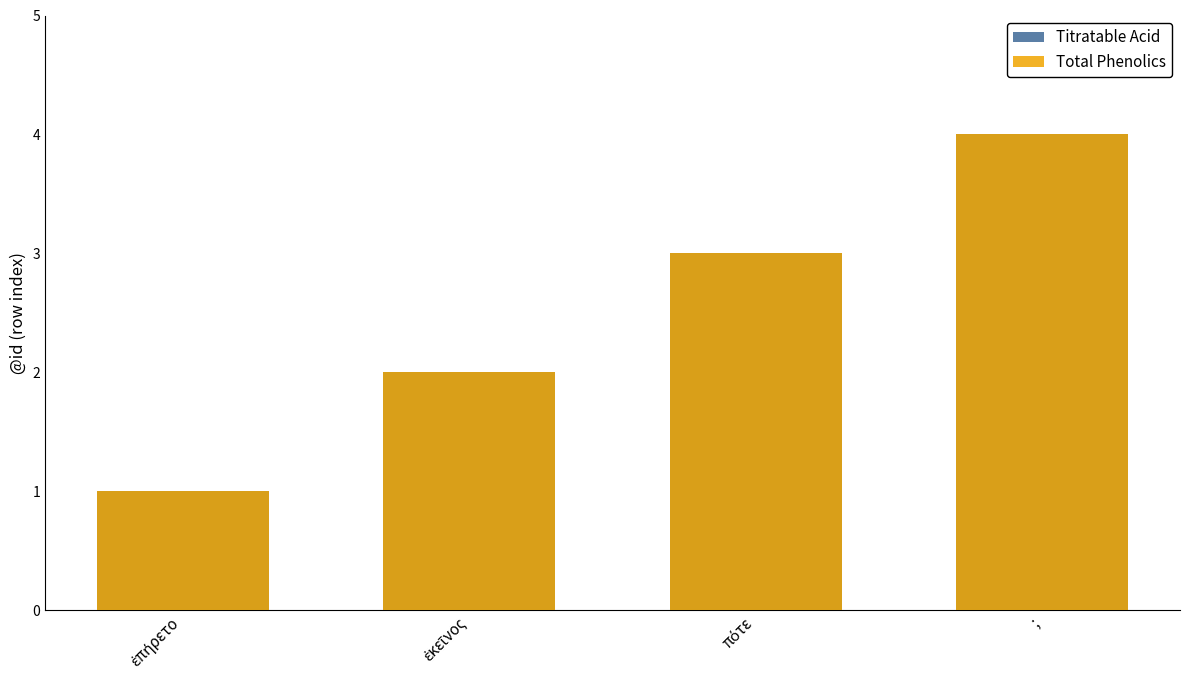

What are all the series names shown in the legend?

Titratable Acid, Total Phenolics